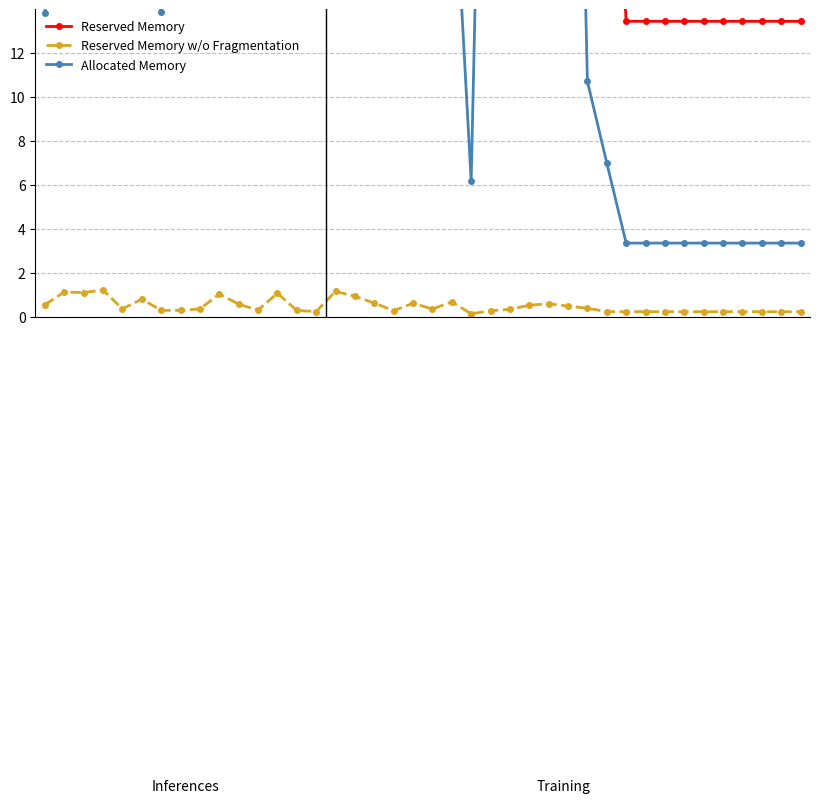

True or false: Reserved Memory has a value of 121.1 at 2.

True